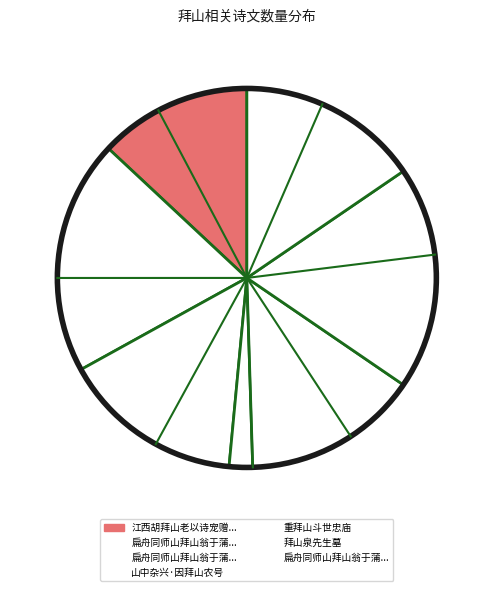

Rank the categories by value from lowest to highest.

山中杂兴·因拜山农号, 江西胡拜山老以诗宠赠敬步原韵, 重拜山斗世忠庙, 扁舟同师山拜山翁于蒲坂别墅蒙赐诗步韵奉答 其一, 扁舟同师山拜山翁于蒲坂别墅蒙赐诗步韵奉答 其二, 拜山泉先生墓, 扁舟同师山拜山翁于蒲坂别墅蒙赐诗步韵奉答